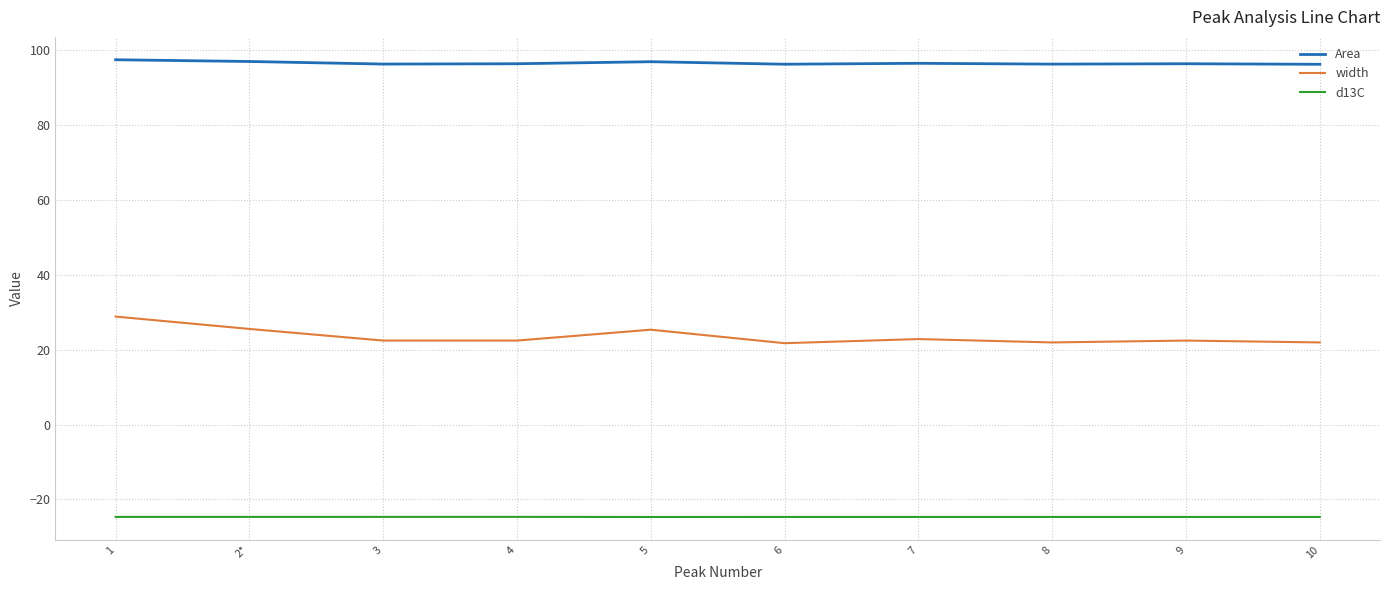

True or false: d13C and width cross at least once.

False